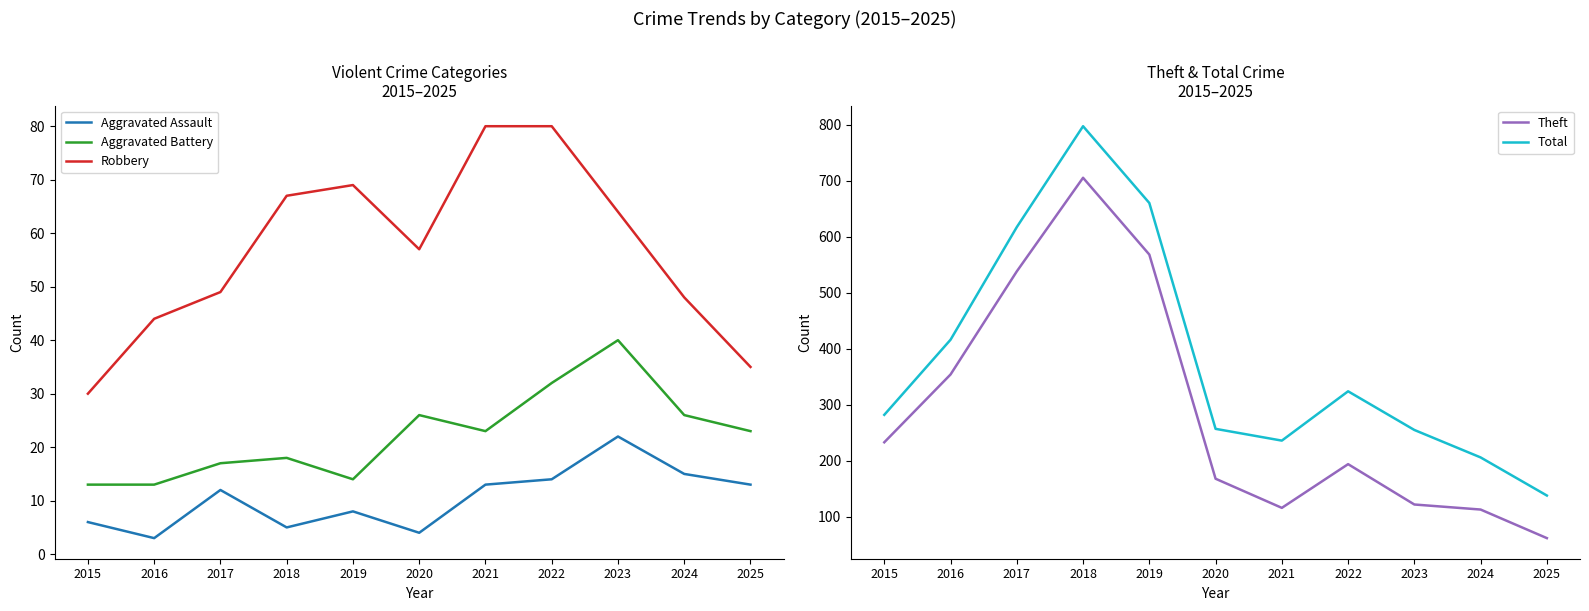

What are all the series names shown in the legend?

Aggravated Assault, Aggravated Battery, Robbery, Theft, Total